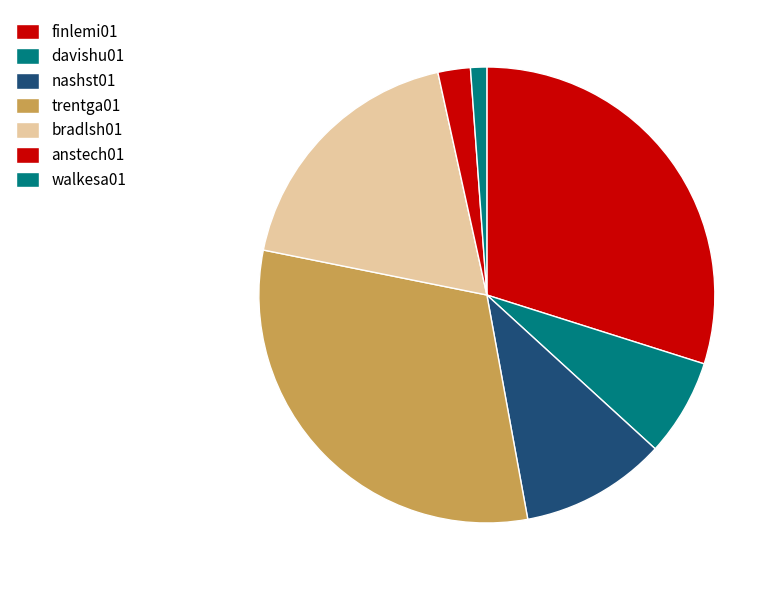

True or false: walkesa01 accounts for 11% of the total.

False